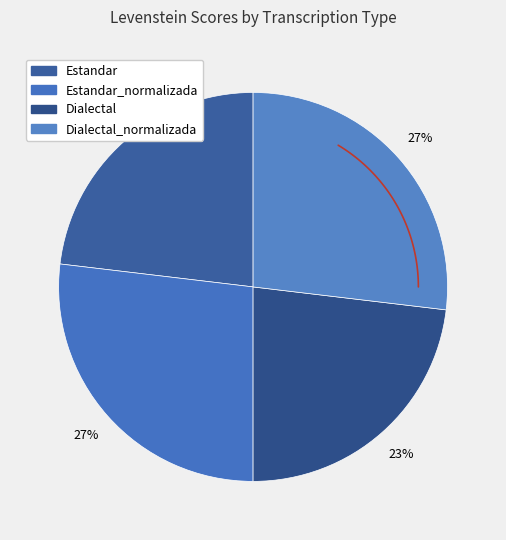

True or false: Estandar accounts for 23% of the total.

True